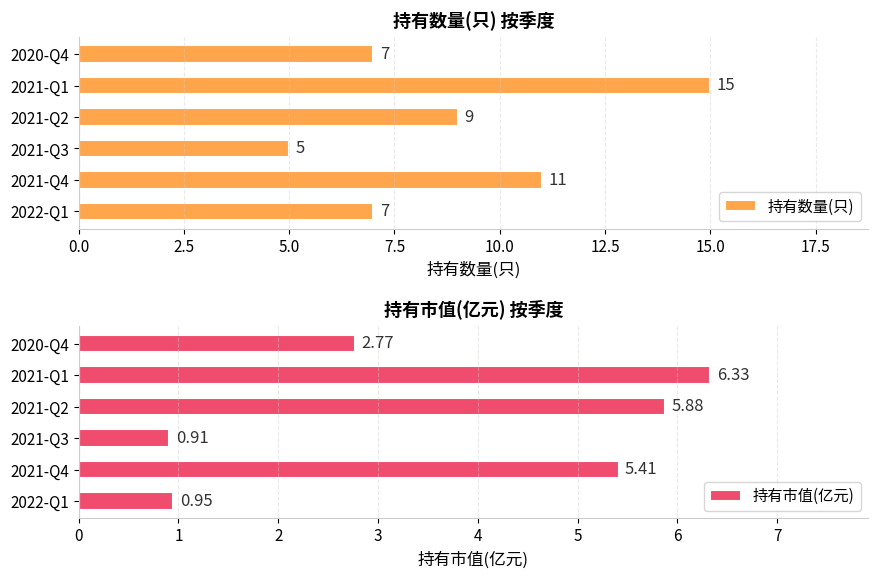

The value of 持有数量(只) at 2021-Q3 is 2. True or false?

False